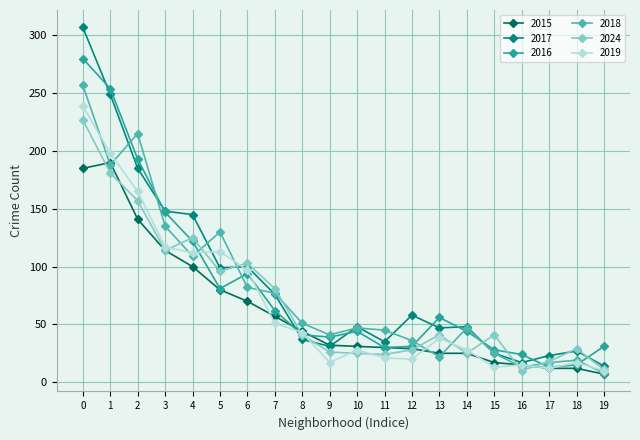

Which series has the largest total across all categories?

2017